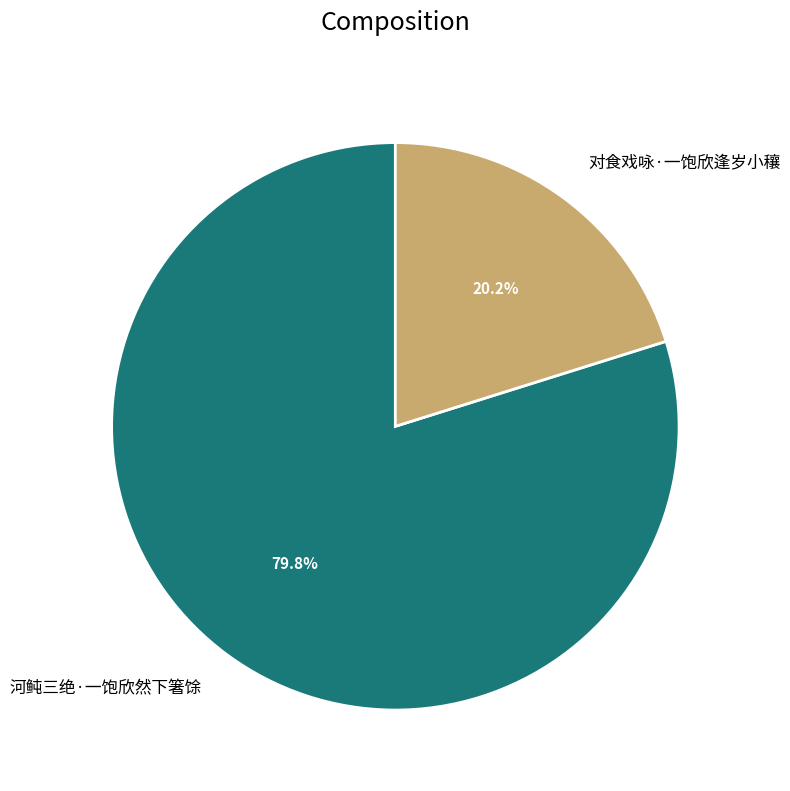

How many segments does this pie chart have?

2